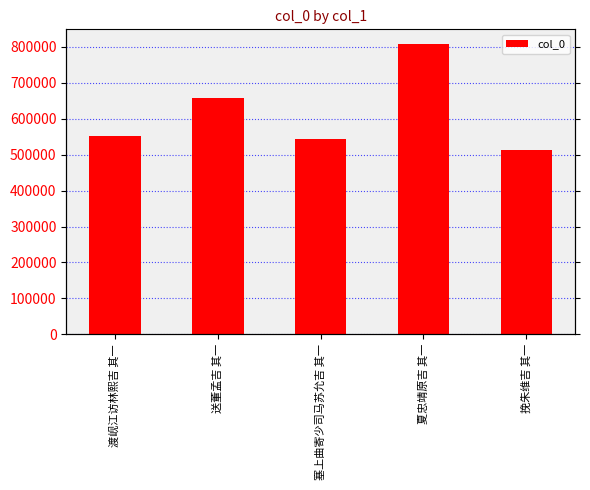

Is it true that the value at 挽朱维吉 其一 is 856044?

False